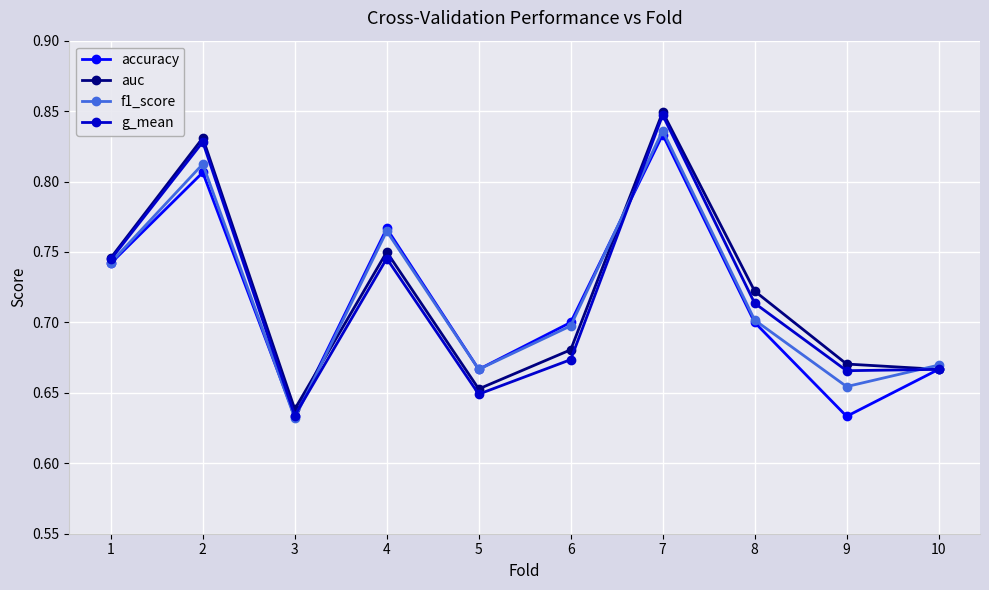

Which series has the largest range (max minus min)?

g_mean